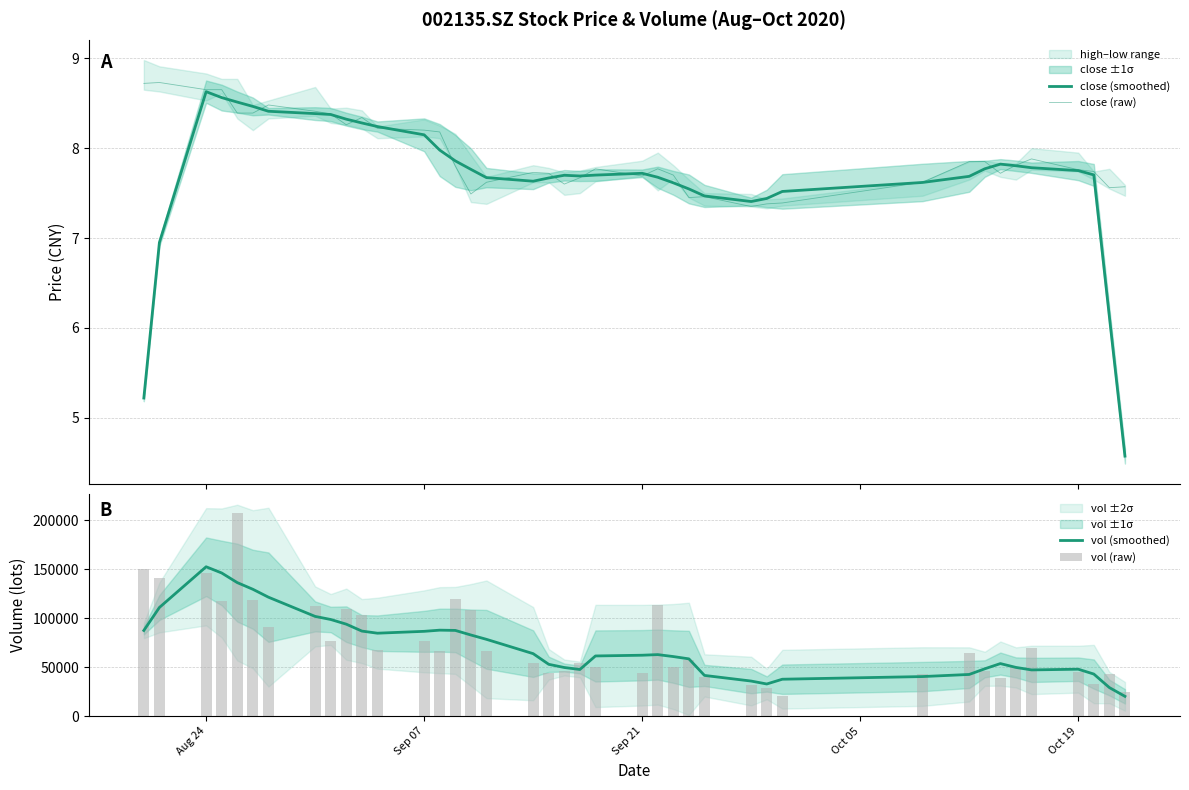

What is the value of the close (raw) bar at the 8th from the left?

8.4